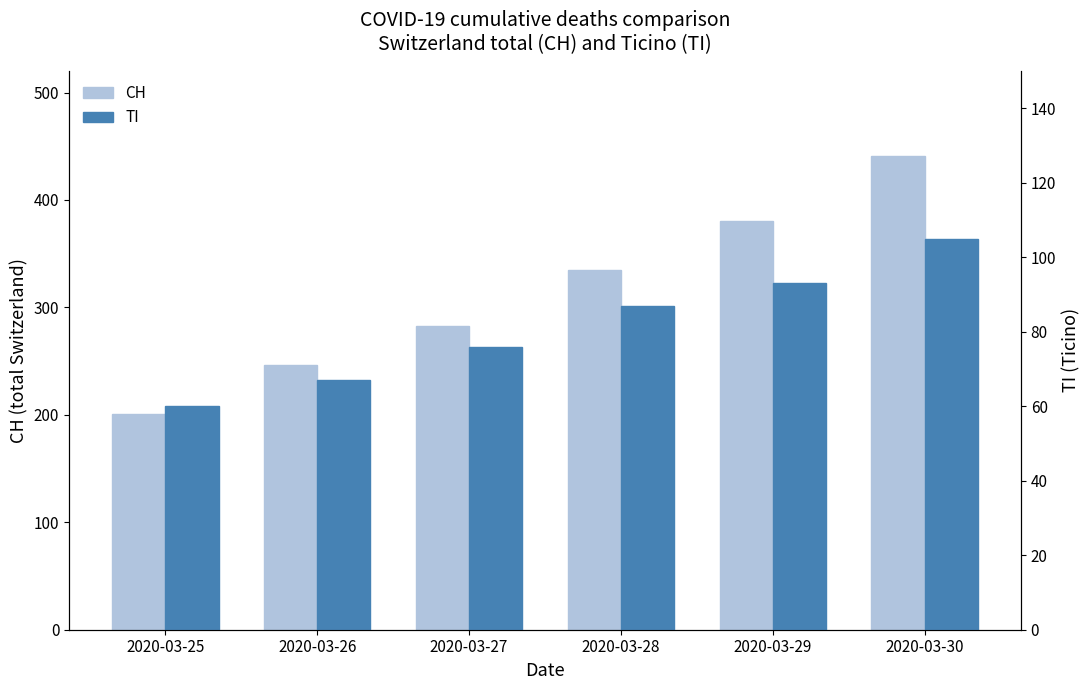

Rank the categories by CH value from highest to lowest.

2020-03-30, 2020-03-29, 2020-03-28, 2020-03-27, 2020-03-26, 2020-03-25